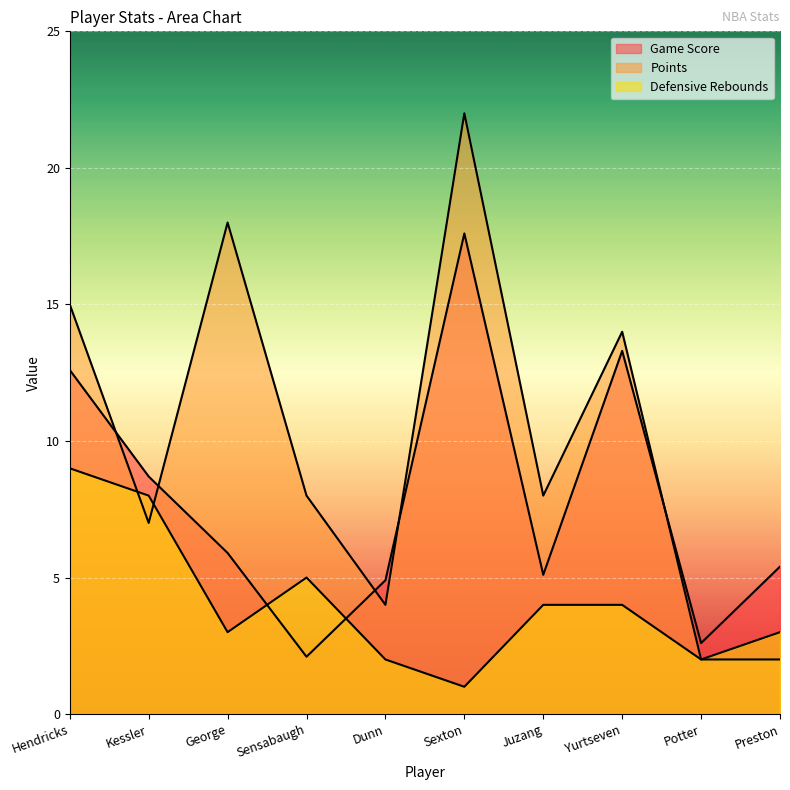

True or false: Game Score has more than 2 interior local peaks.

False